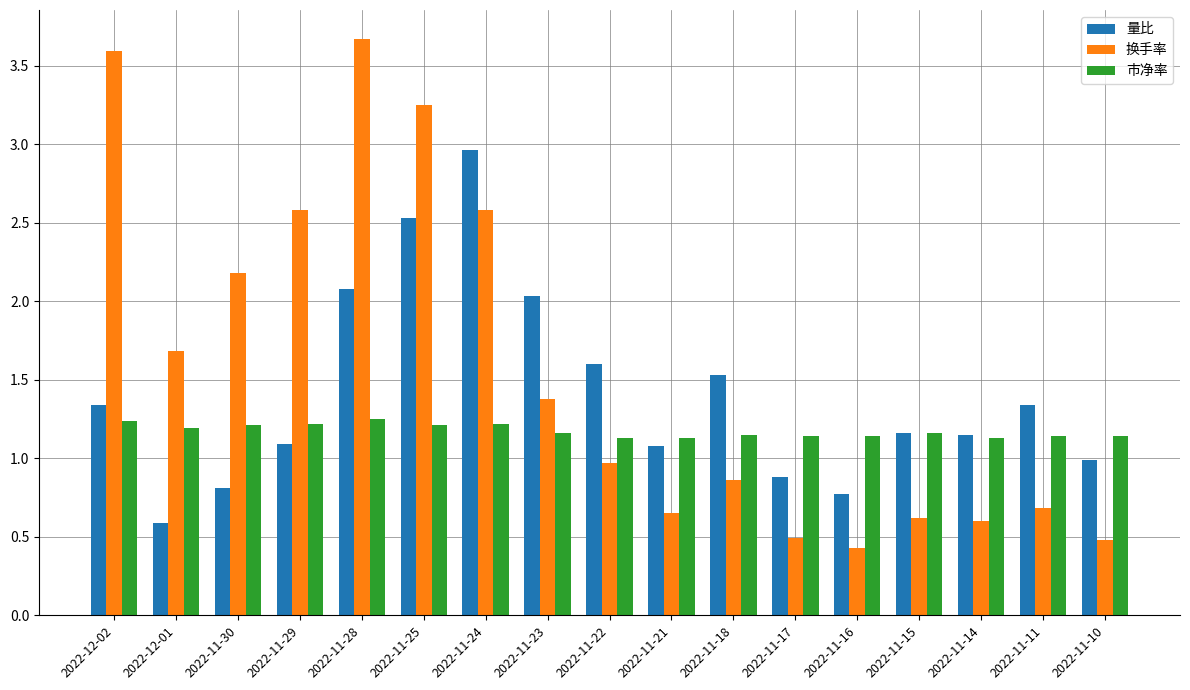

Rank the series by their maximum value, from highest to lowest.

换手率, 量比, 市净率